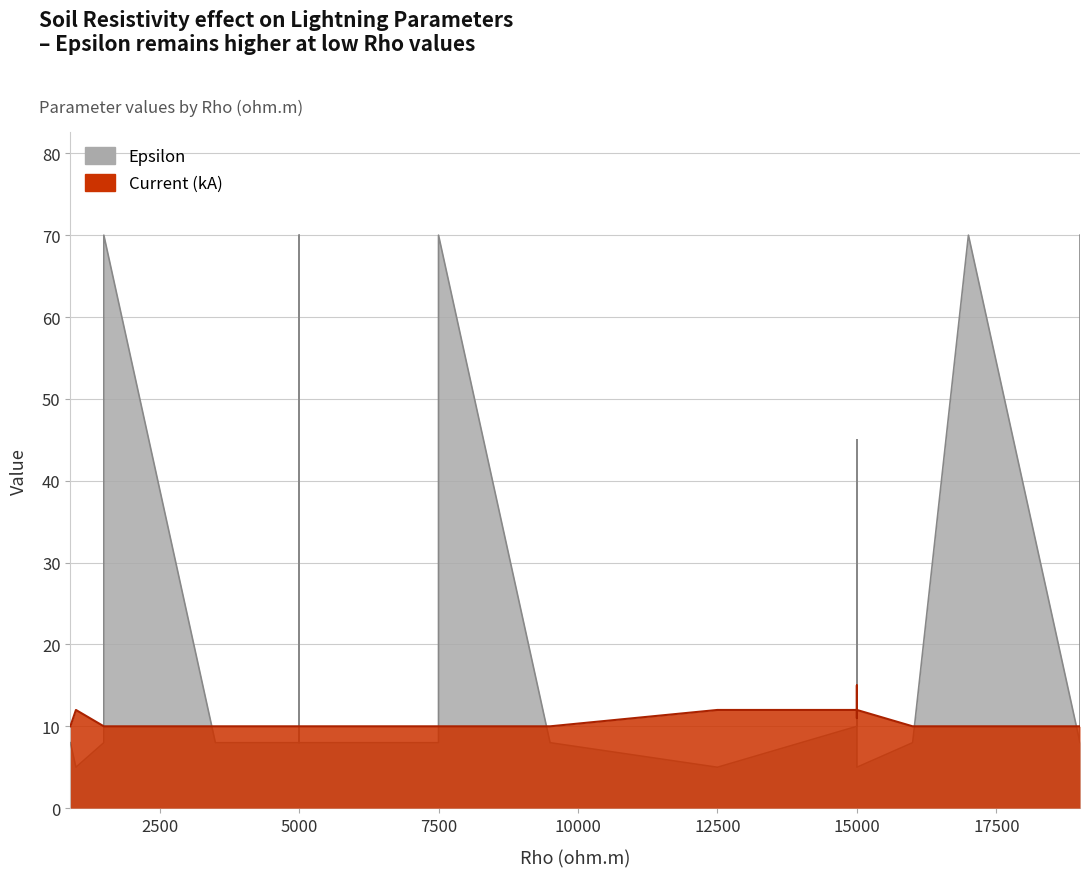

Which series has the widest spread of values?

Epsilon